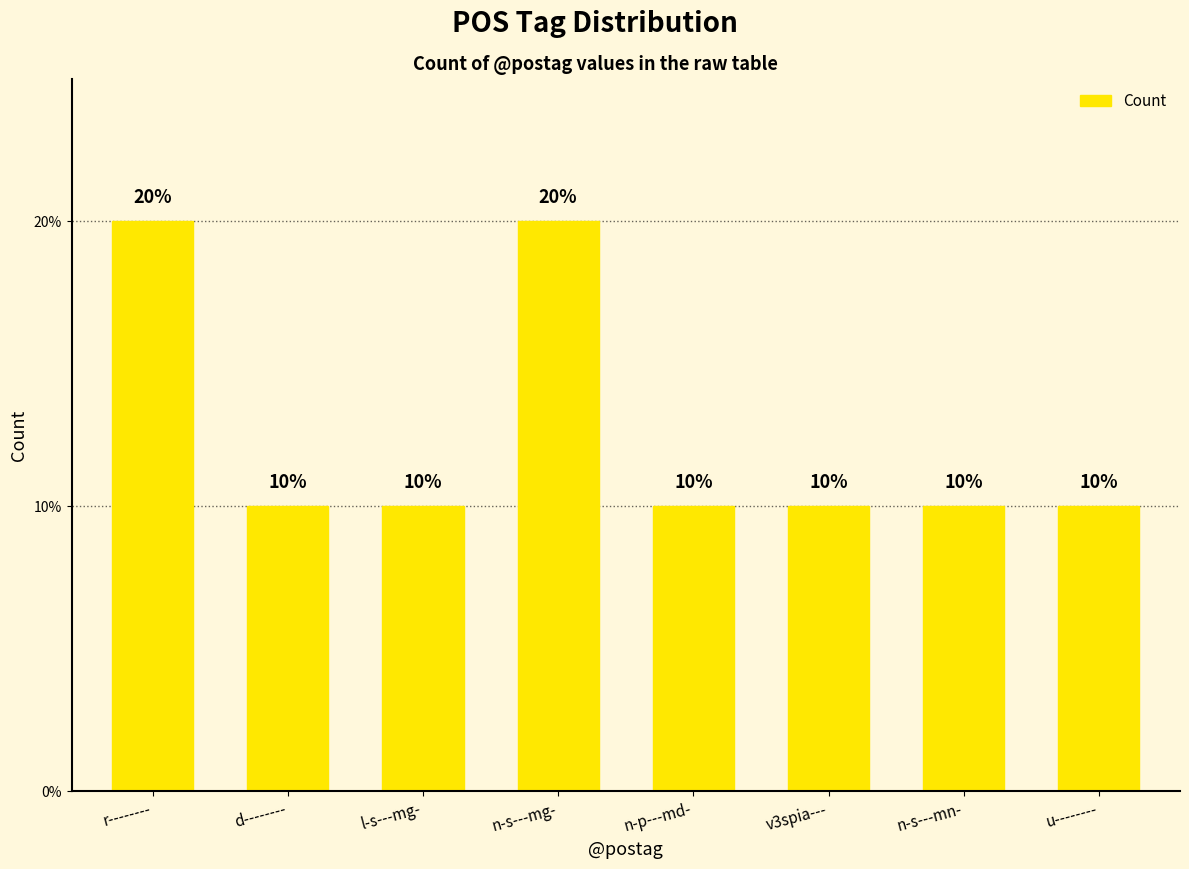

Reading left to right, what are all the values shown in this chart?

r--------=20	d--------=10	l-s---mg-=10	n-s---mg-=20	n-p---md-=10	v3spia---=10	n-s---mn-=10	u--------=10